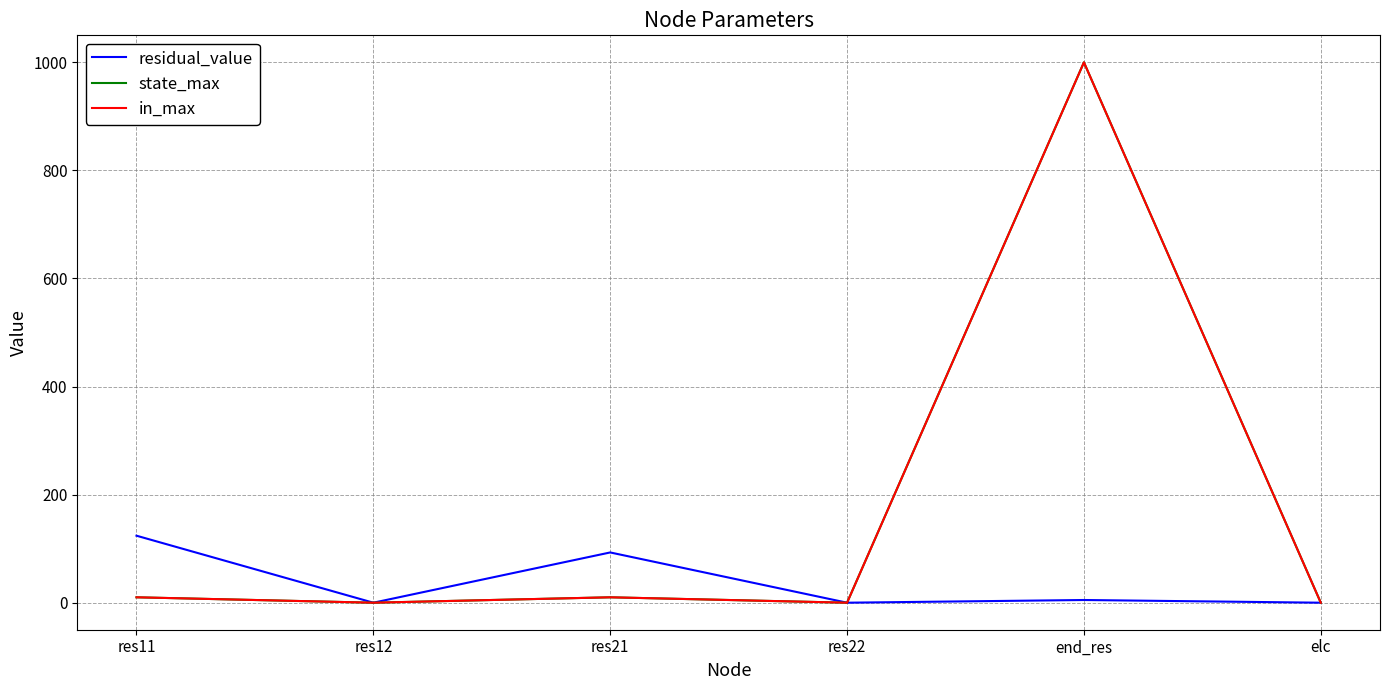

In in_max, how many points are higher than both neighbors (excluding endpoints)?

2